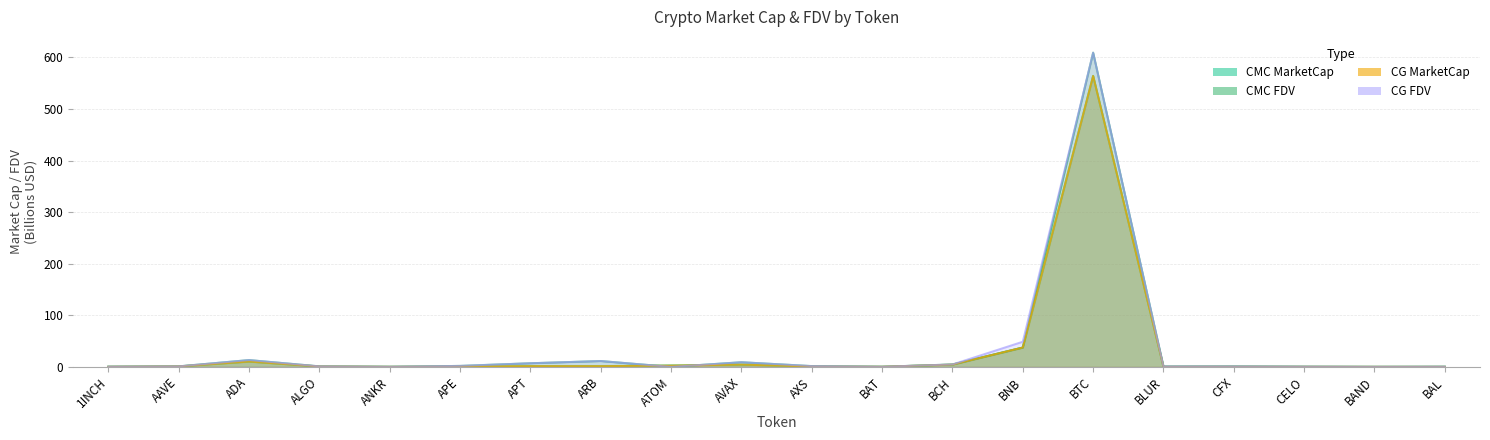

What is the difference between the maximum and minimum values in the CMC_MarketCap series?

564.3